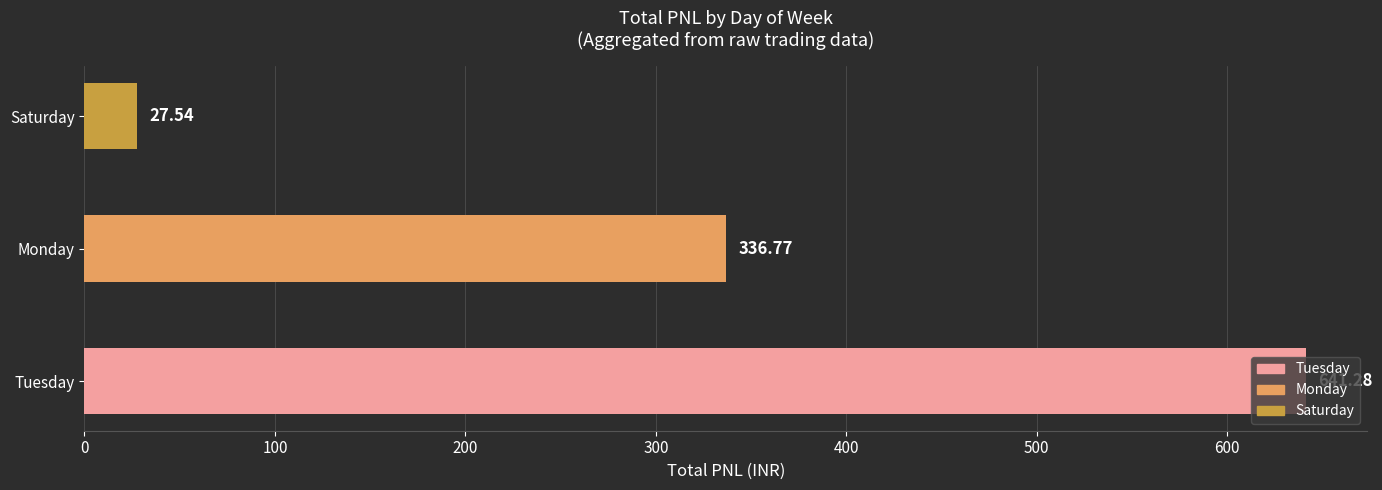

Rank the categories by value from highest to lowest.

Tuesday, Monday, Saturday